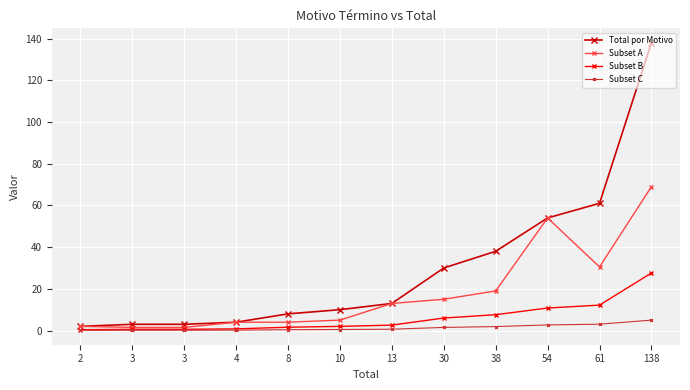

What is the maximum value for Subset C?

5.0